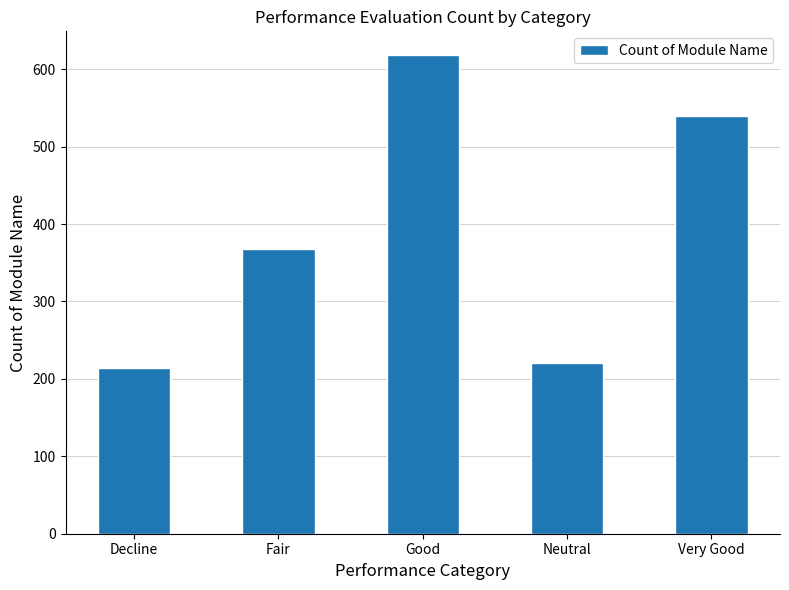

Which label corresponds to the largest value in the chart?

Good